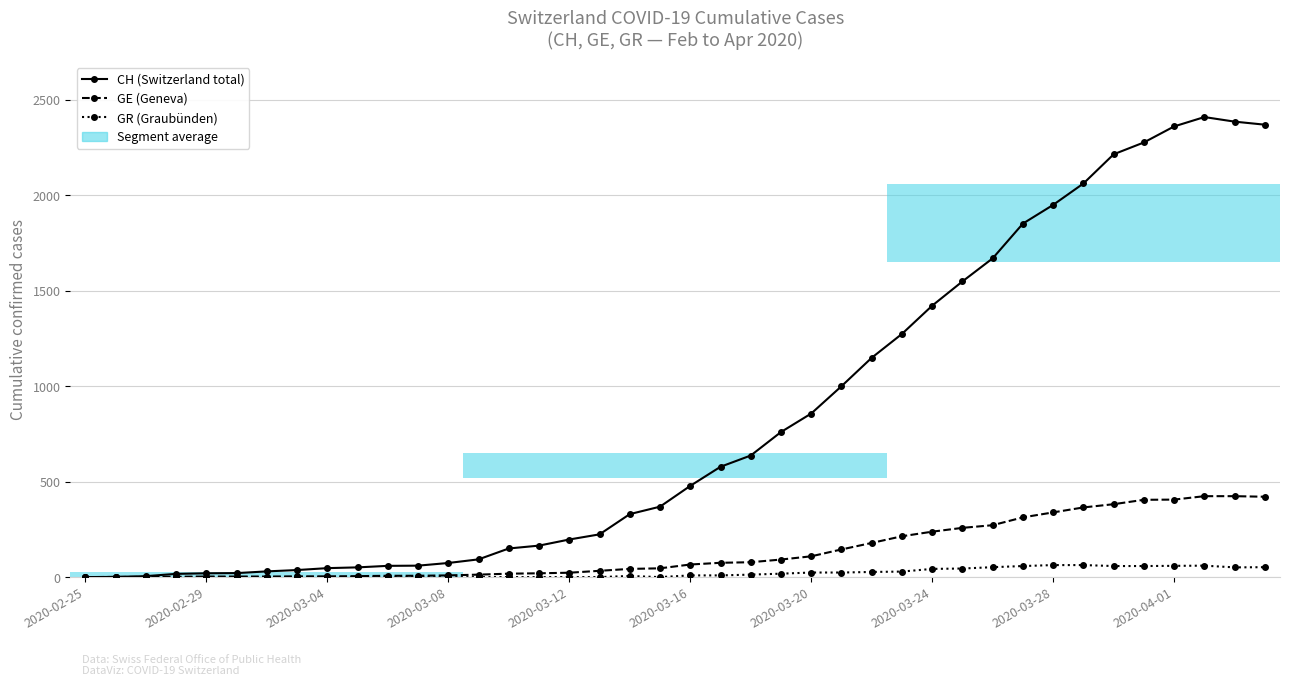

What is the difference between the second highest and minimum values in the GE (Geneva) series?

424